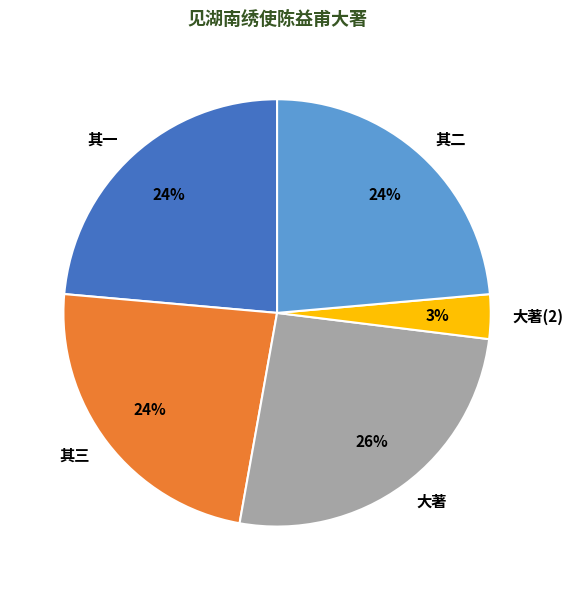

Between 大著 and 其三, which is larger?

大著